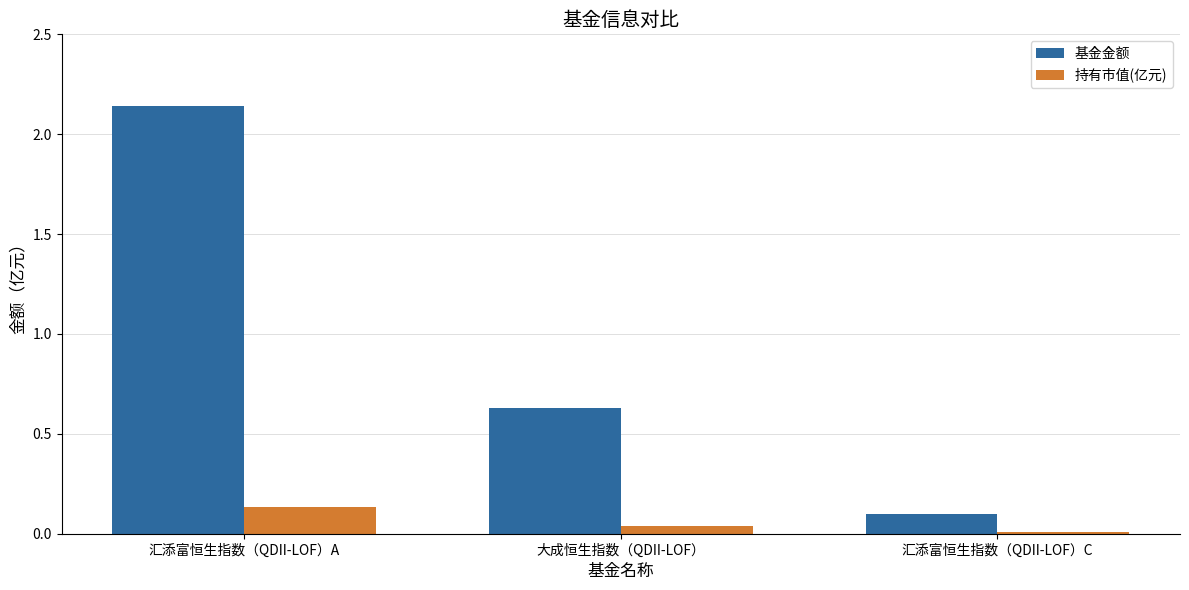

True or false: 持有市值(亿元) has a value of 0.0 at 汇添富恒生指数（QDII-LOF）C.

True